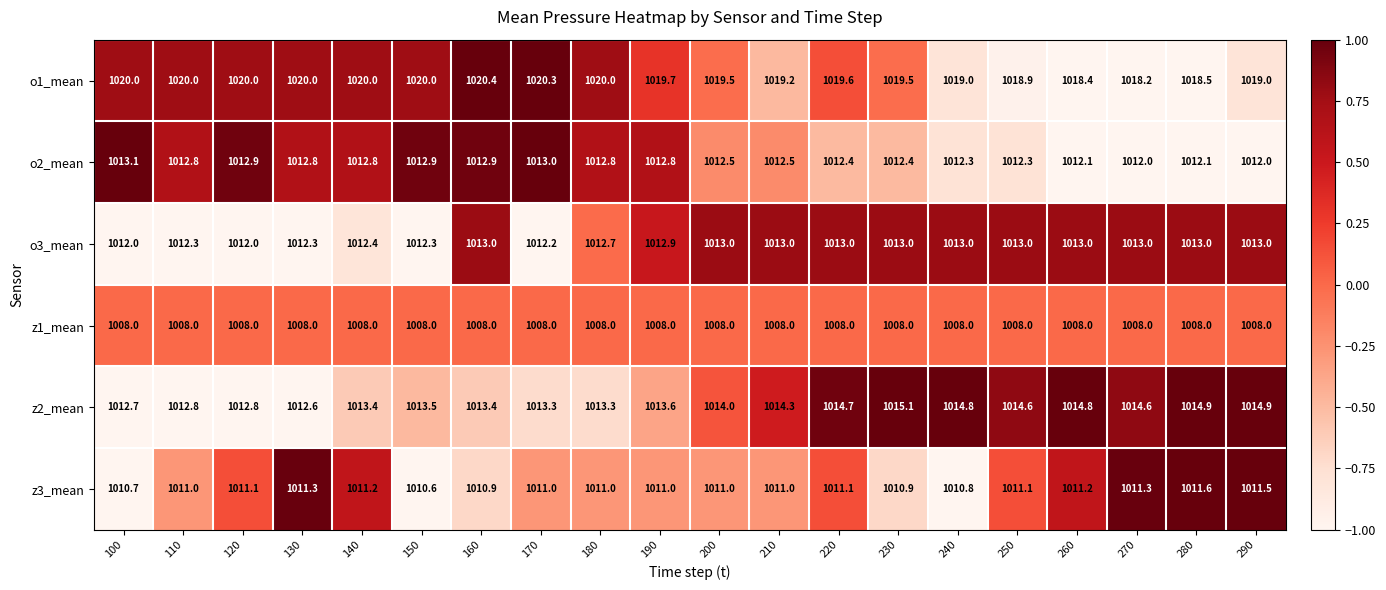

At which category is the sum across all series the highest?

230